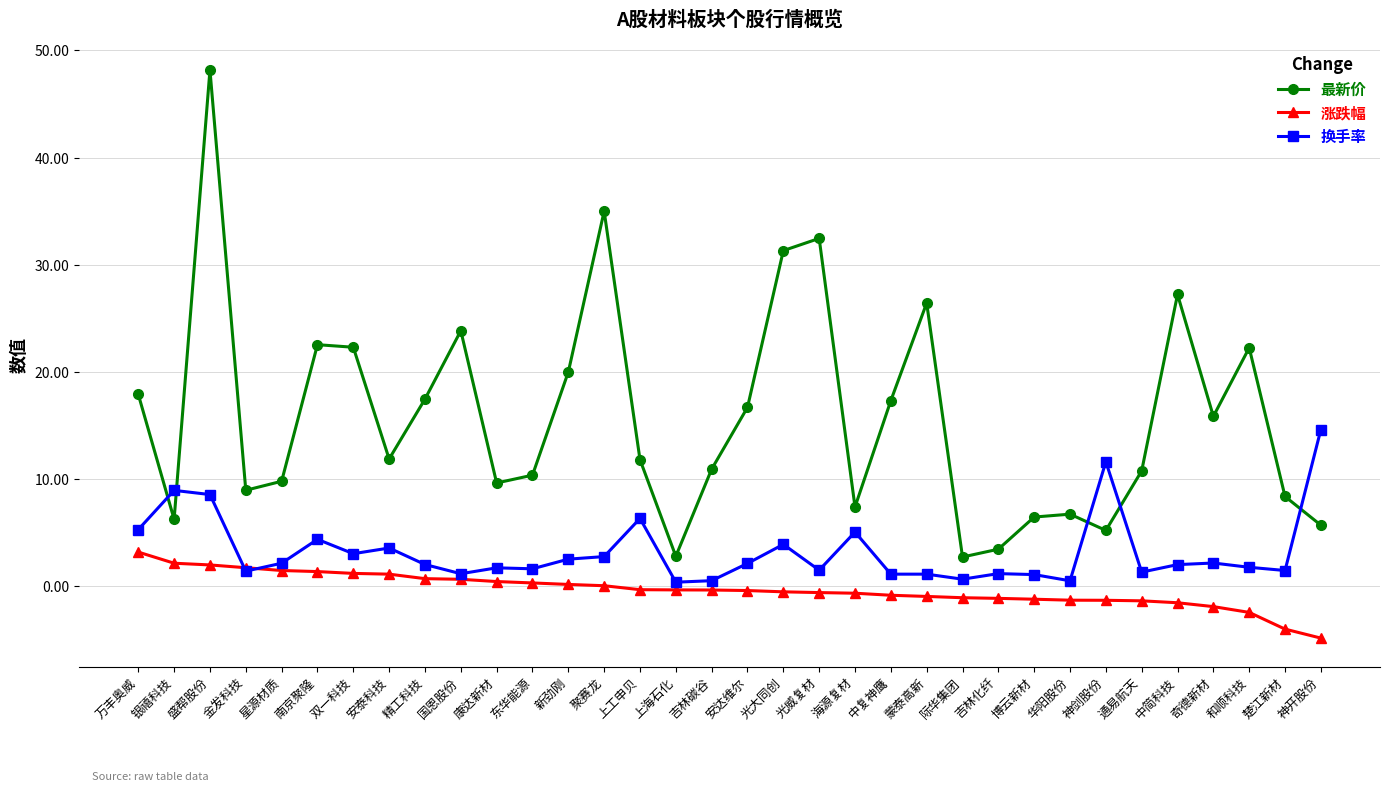

What is the sum of the 换手率 values at 通易航天 and 博云新材?

2.4